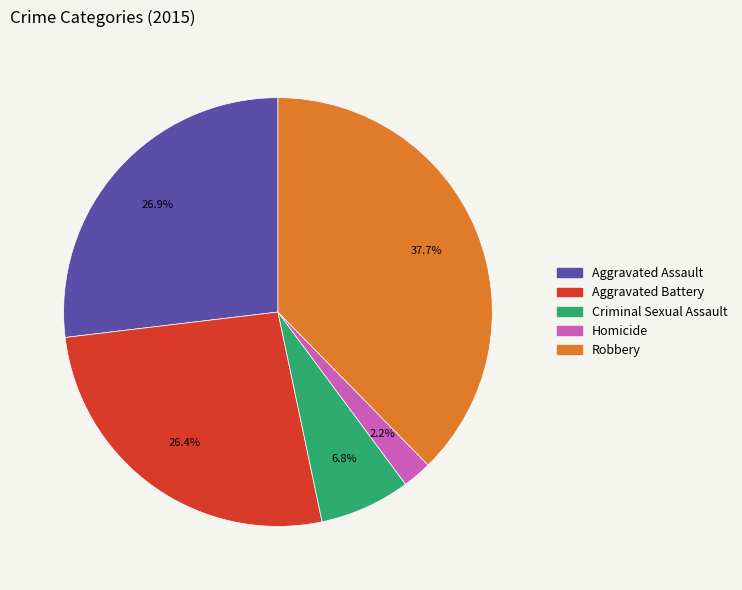

True or false: Homicide accounts for 12% of the total.

False